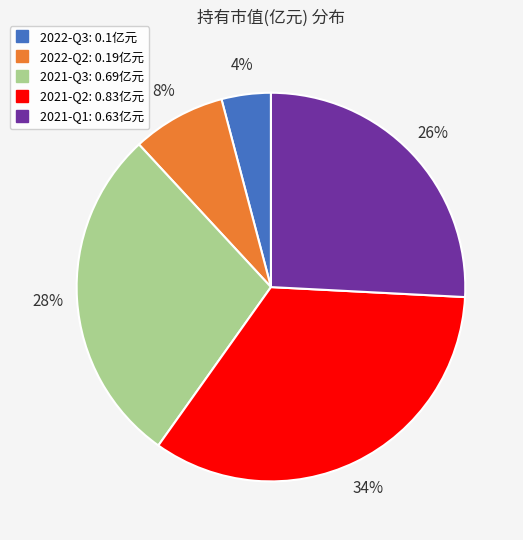

Rank the categories by value from lowest to highest.

2022-Q3, 2022-Q2, 2021-Q1, 2021-Q3, 2021-Q2